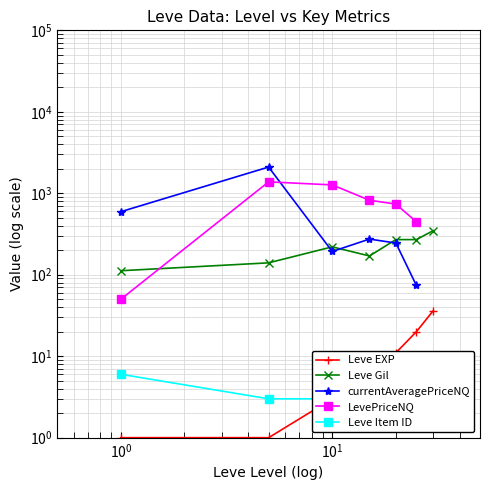

Does the chart display data point markers on the line(s)?

Yes